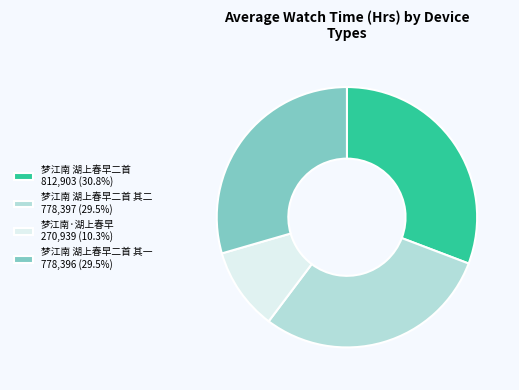

Does 梦江南 湖上春早二首 其二 778,397 (29.5%) account for over 50% of the chart?

No